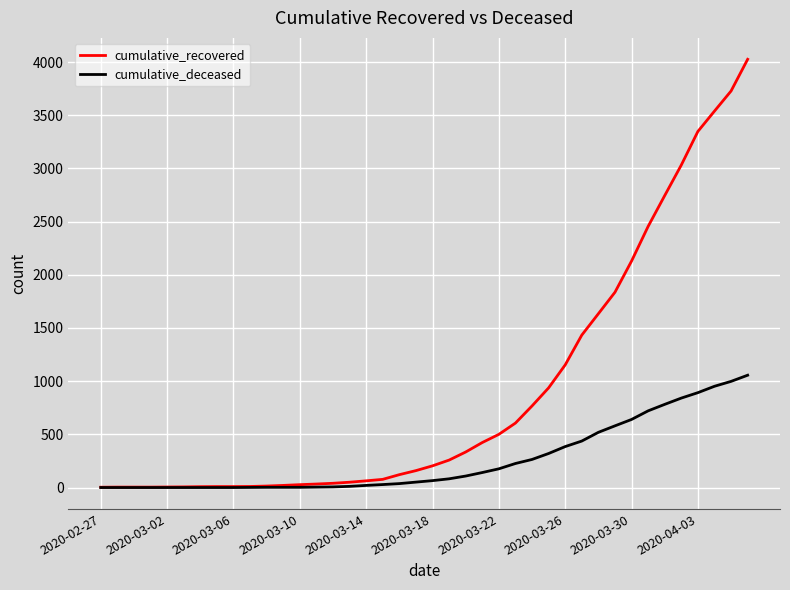

Which series has the largest total across all categories?

cumulative_recovered